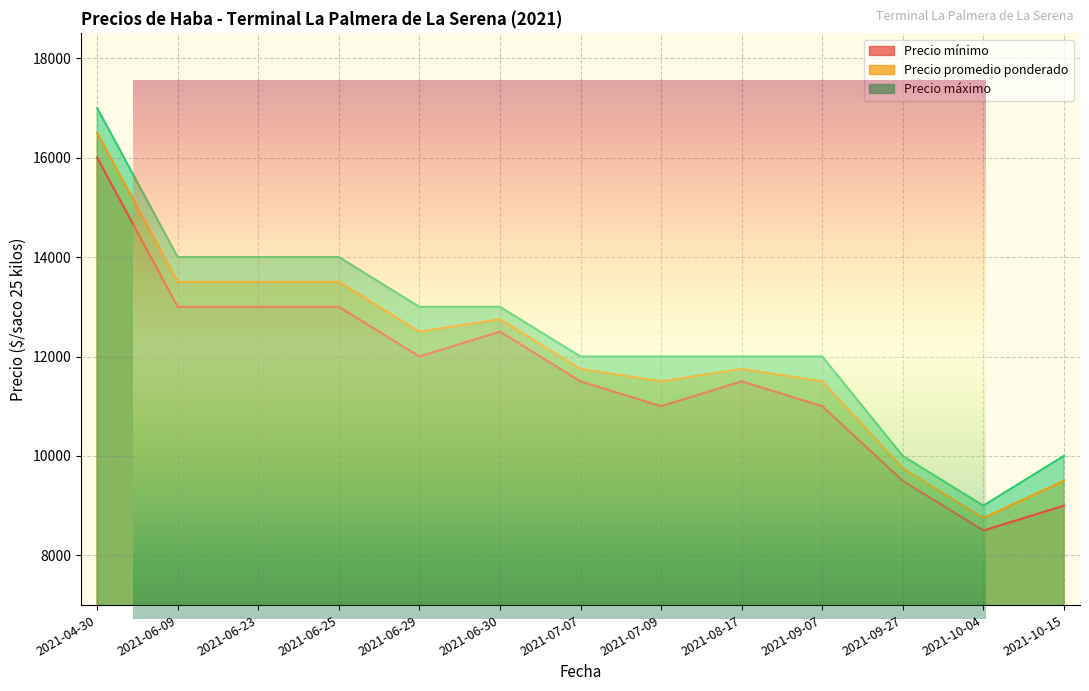

Where is the first local maximum for Precio promedio ponderado?

2021-06-30